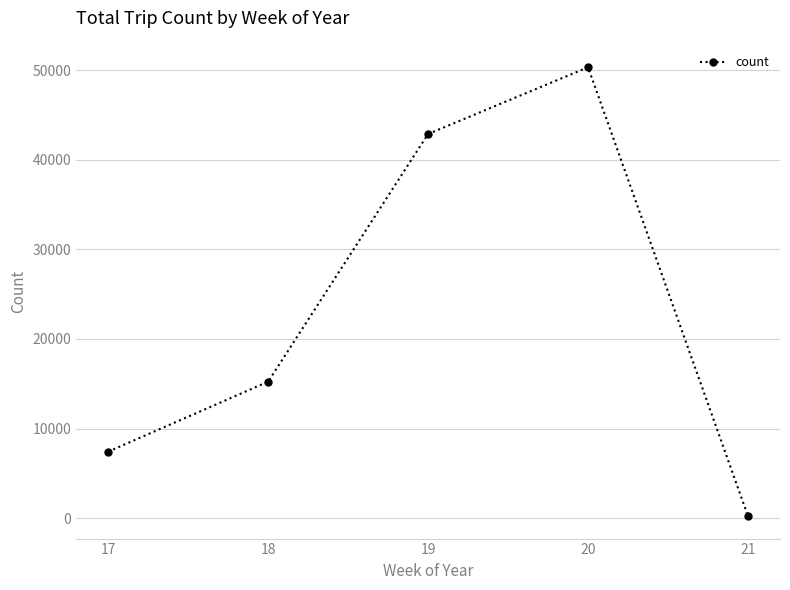

Between 21 and 20, which is larger?

20